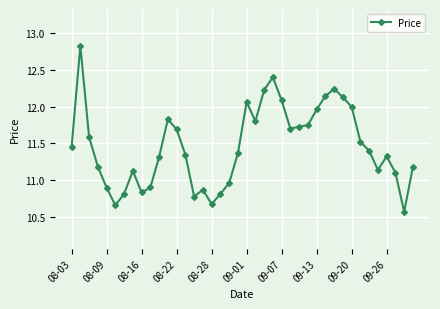

What is the difference between the maximum and second lowest values?

2.2